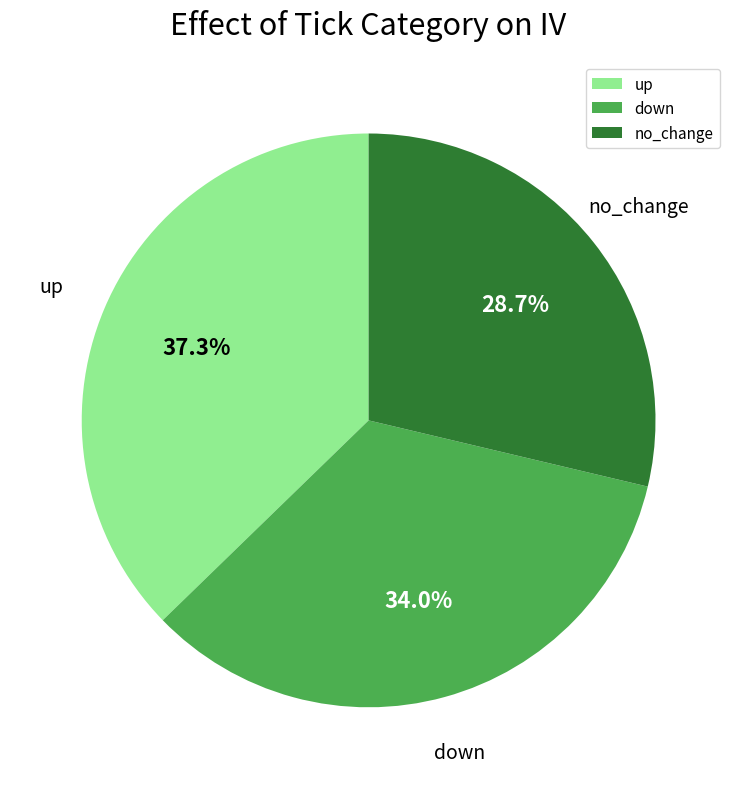

Which slice is the smallest?

no_change